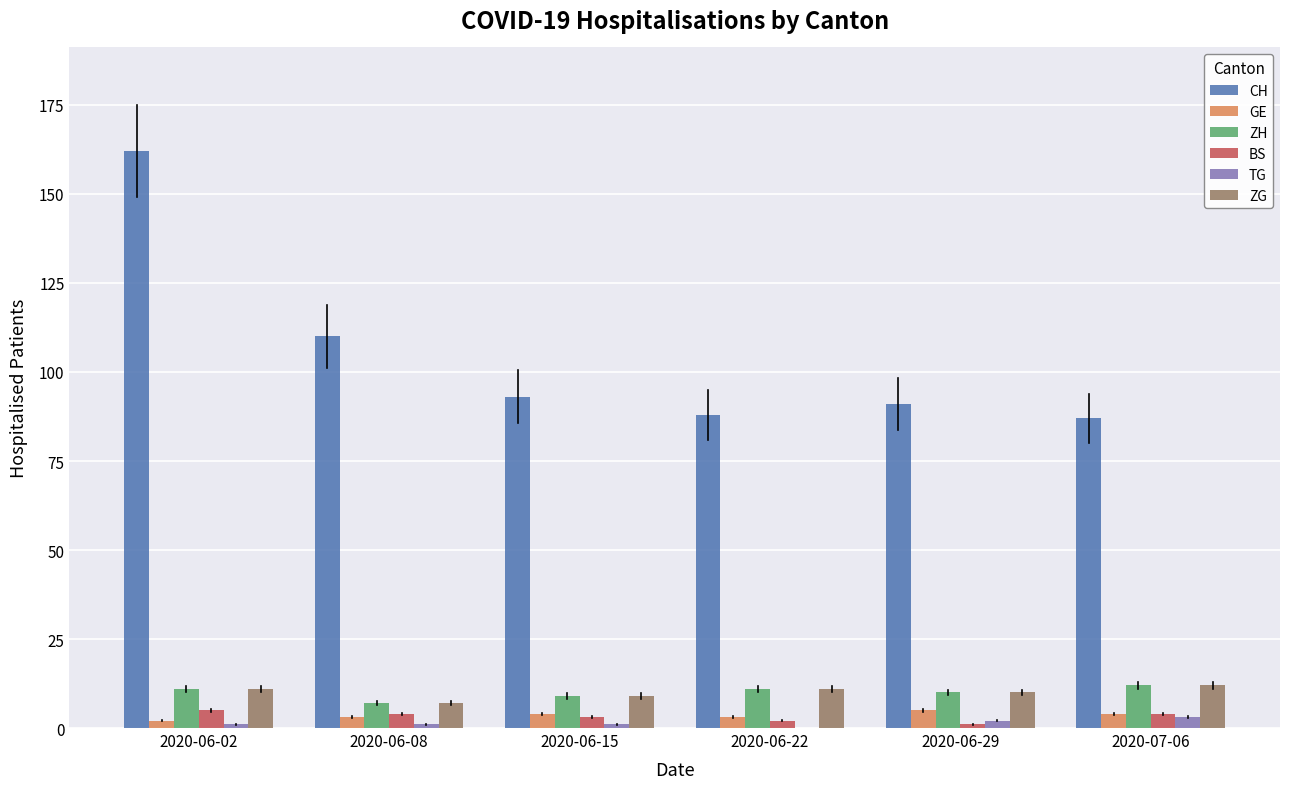

What value does the TG series have at 2020-06-08?

1